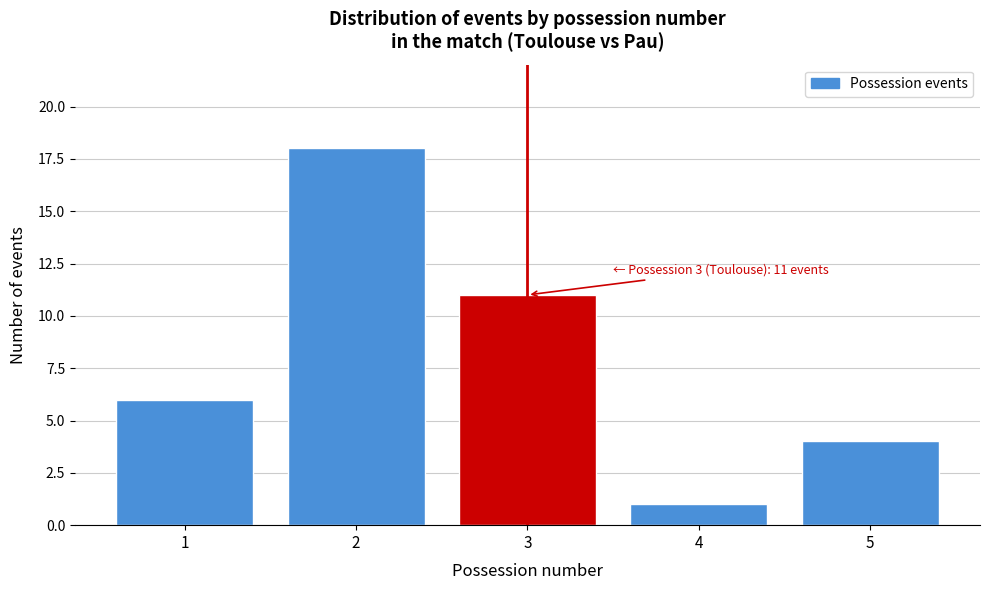

Reading left to right, what are all the values shown in this chart?

1=6	2=18	3=11	4=1	5=4